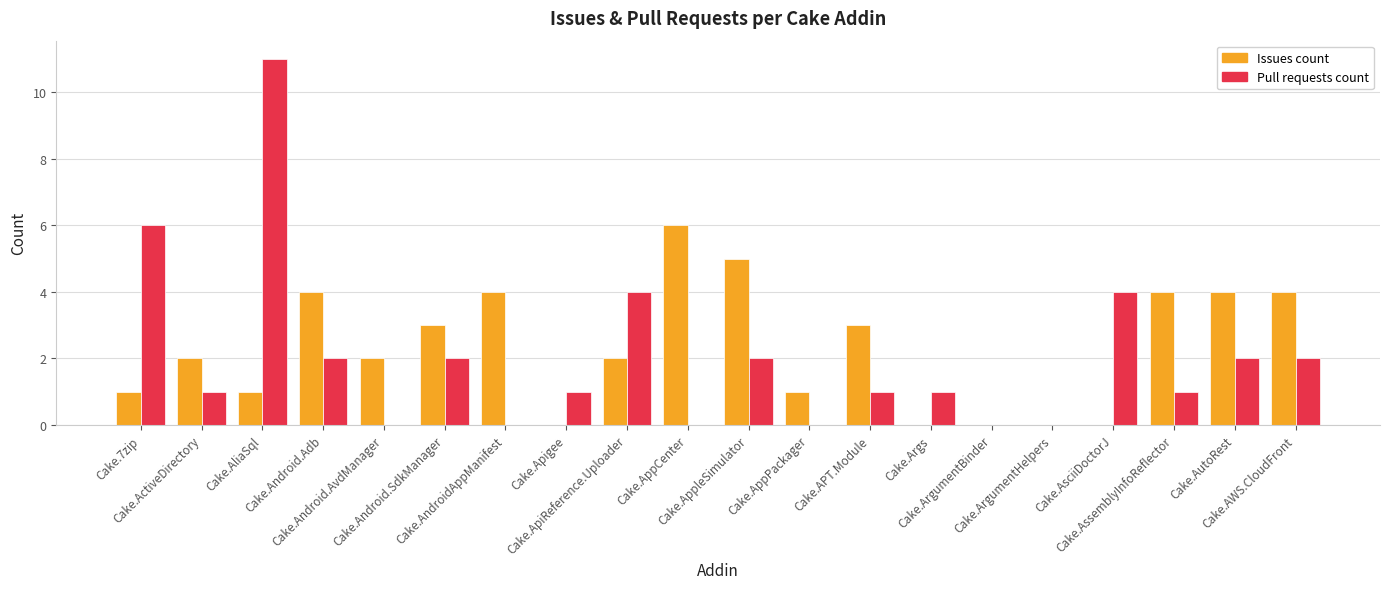

What is the total value across all series at Cake.7zip?

7